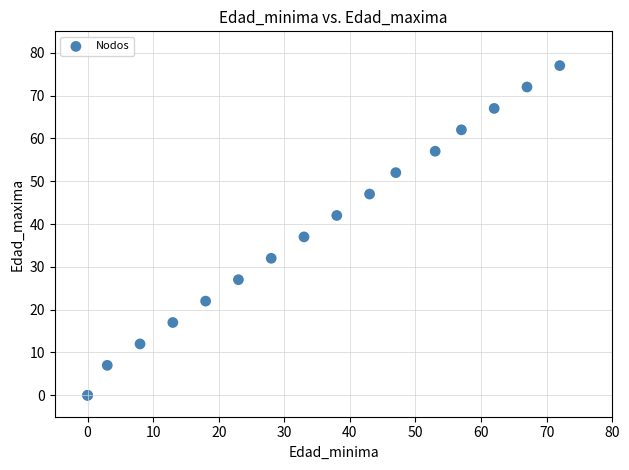

What Y value in the scatter plot is closest to 38?

37